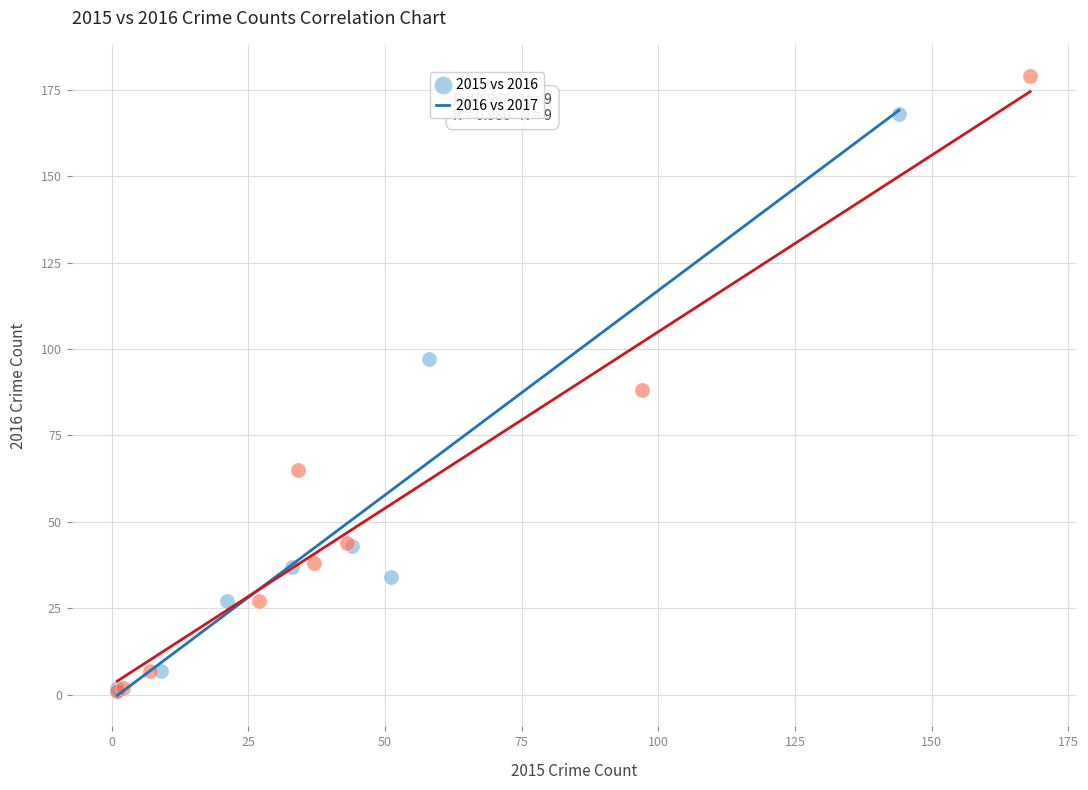

Which series has the widest spread of Y values?

2016 vs 2017